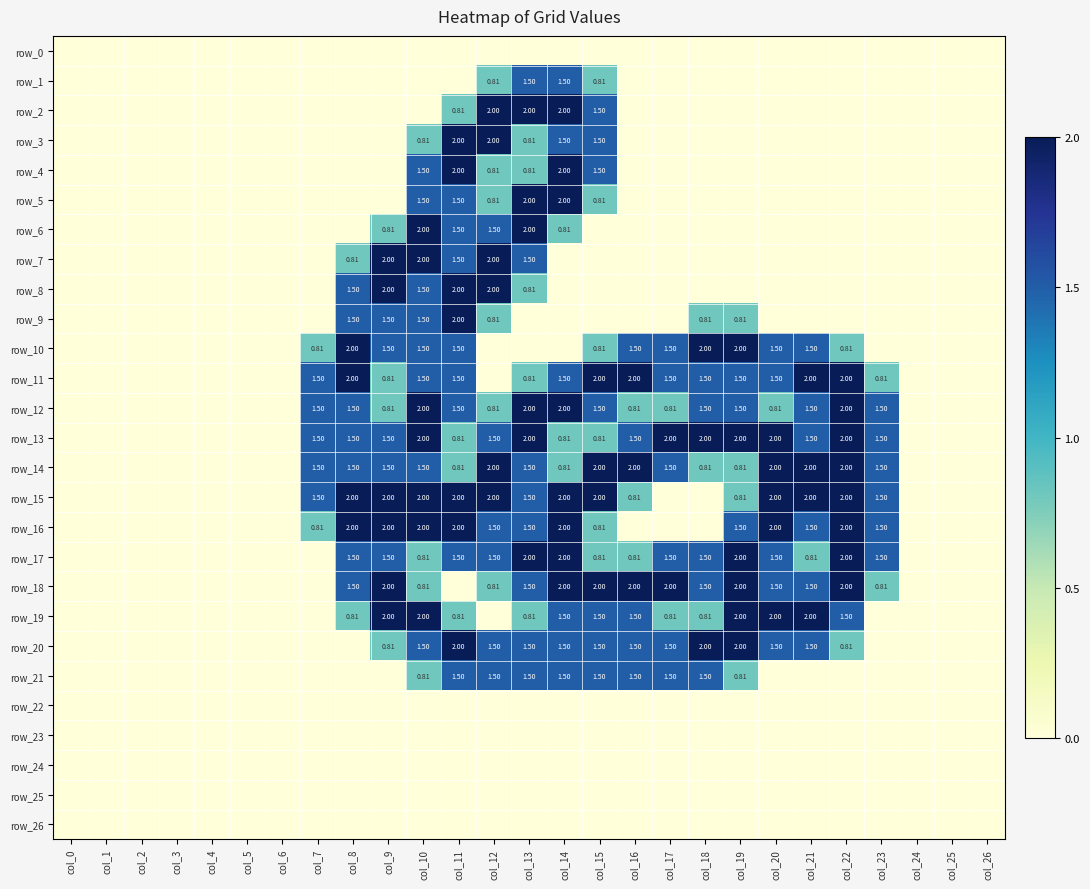

Reading left to right, extract all data points from this chart.

row_0: col_0=0.0	col_1=0.0	col_2=0.0	col_3=0.0	col_4=0.0	col_5=0.0	col_6=0.0	col_7=0.0	col_8=0.0	col_9=0.0	col_10=0.0	col_11=0.0	col_12=0.0	col_13=0.0	col_14=0.0	col_15=0.0	col_16=0.0	col_17=0.0	col_18=0.0	col_19=0.0	col_20=0.0	col_21=0.0	col_22=0.0	col_23=0.0	col_24=0.0	col_25=0.0	col_26=0.0
row_1: col_0=0.0	col_1=0.0	col_2=0.0	col_3=0.0	col_4=0.0	col_5=0.0	col_6=0.0	col_7=0.0	col_8=0.0	col_9=0.0	col_10=0.0	col_11=0.0	col_12=0.8	col_13=1.5	col_14=1.5	col_15=0.8	col_16=0.0	col_17=0.0	col_18=0.0	col_19=0.0	col_20=0.0	col_21=0.0	col_22=0.0	col_23=0.0	col_24=0.0	col_25=0.0	col_26=0.0
row_2: col_0=0.0	col_1=0.0	col_2=0.0	col_3=0.0	col_4=0.0	col_5=0.0	col_6=0.0	col_7=0.0	col_8=0.0	col_9=0.0	col_10=0.0	col_11=0.8	col_12=2.0	col_13=2.0	col_14=2.0	col_15=1.5	col_16=0.0	col_17=0.0	col_18=0.0	col_19=0.0	col_20=0.0	col_21=0.0	col_22=0.0	col_23=0.0	col_24=0.0	col_25=0.0	col_26=0.0
row_3: col_0=0.0	col_1=0.0	col_2=0.0	col_3=0.0	col_4=0.0	col_5=0.0	col_6=0.0	col_7=0.0	col_8=0.0	col_9=0.0	col_10=0.8	col_11=2.0	col_12=2.0	col_13=0.8	col_14=1.5	col_15=1.5	col_16=0.0	col_17=0.0	col_18=0.0	col_19=0.0	col_20=0.0	col_21=0.0	col_22=0.0	col_23=0.0	col_24=0.0	col_25=0.0	col_26=0.0
row_4: col_0=0.0	col_1=0.0	col_2=0.0	col_3=0.0	col_4=0.0	col_5=0.0	col_6=0.0	col_7=0.0	col_8=0.0	col_9=0.0	col_10=1.5	col_11=2.0	col_12=0.8	col_13=0.8	col_14=2.0	col_15=1.5	col_16=0.0	col_17=0.0	col_18=0.0	col_19=0.0	col_20=0.0	col_21=0.0	col_22=0.0	col_23=0.0	col_24=0.0	col_25=0.0	col_26=0.0
row_5: col_0=0.0	col_1=0.0	col_2=0.0	col_3=0.0	col_4=0.0	col_5=0.0	col_6=0.0	col_7=0.0	col_8=0.0	col_9=0.0	col_10=1.5	col_11=1.5	col_12=0.8	col_13=2.0	col_14=2.0	col_15=0.8	col_16=0.0	col_17=0.0	col_18=0.0	col_19=0.0	col_20=0.0	col_21=0.0	col_22=0.0	col_23=0.0	col_24=0.0	col_25=0.0	col_26=0.0
row_6: col_0=0.0	col_1=0.0	col_2=0.0	col_3=0.0	col_4=0.0	col_5=0.0	col_6=0.0	col_7=0.0	col_8=0.0	col_9=0.8	col_10=2.0	col_11=1.5	col_12=1.5	col_13=2.0	col_14=0.8	col_15=0.0	col_16=0.0	col_17=0.0	col_18=0.0	col_19=0.0	col_20=0.0	col_21=0.0	col_22=0.0	col_23=0.0	col_24=0.0	col_25=0.0	col_26=0.0
row_7: col_0=0.0	col_1=0.0	col_2=0.0	col_3=0.0	col_4=0.0	col_5=0.0	col_6=0.0	col_7=0.0	col_8=0.8	col_9=2.0	col_10=2.0	col_11=1.5	col_12=2.0	col_13=1.5	col_14=0.0	col_15=0.0	col_16=0.0	col_17=0.0	col_18=0.0	col_19=0.0	col_20=0.0	col_21=0.0	col_22=0.0	col_23=0.0	col_24=0.0	col_25=0.0	col_26=0.0
row_8: col_0=0.0	col_1=0.0	col_2=0.0	col_3=0.0	col_4=0.0	col_5=0.0	col_6=0.0	col_7=0.0	col_8=1.5	col_9=2.0	col_10=1.5	col_11=2.0	col_12=2.0	col_13=0.8	col_14=0.0	col_15=0.0	col_16=0.0	col_17=0.0	col_18=0.0	col_19=0.0	col_20=0.0	col_21=0.0	col_22=0.0	col_23=0.0	col_24=0.0	col_25=0.0	col_26=0.0
row_9: col_0=0.0	col_1=0.0	col_2=0.0	col_3=0.0	col_4=0.0	col_5=0.0	col_6=0.0	col_7=0.0	col_8=1.5	col_9=1.5	col_10=1.5	col_11=2.0	col_12=0.8	col_13=0.0	col_14=0.0	col_15=0.0	col_16=0.0	col_17=0.0	col_18=0.8	col_19=0.8	col_20=0.0	col_21=0.0	col_22=0.0	col_23=0.0	col_24=0.0	col_25=0.0	col_26=0.0
row_10: col_0=0.0	col_1=0.0	col_2=0.0	col_3=0.0	col_4=0.0	col_5=0.0	col_6=0.0	col_7=0.8	col_8=2.0	col_9=1.5	col_10=1.5	col_11=1.5	col_12=0.0	col_13=0.0	col_14=0.0	col_15=0.8	col_16=1.5	col_17=1.5	col_18=2.0	col_19=2.0	col_20=1.5	col_21=1.5	col_22=0.8	col_23=0.0	col_24=0.0	col_25=0.0	col_26=0.0
row_11: col_0=0.0	col_1=0.0	col_2=0.0	col_3=0.0	col_4=0.0	col_5=0.0	col_6=0.0	col_7=1.5	col_8=2.0	col_9=0.8	col_10=1.5	col_11=1.5	col_12=0.0	col_13=0.8	col_14=1.5	col_15=2.0	col_16=2.0	col_17=1.5	col_18=1.5	col_19=1.5	col_20=1.5	col_21=2.0	col_22=2.0	col_23=0.8	col_24=0.0	col_25=0.0	col_26=0.0
row_12: col_0=0.0	col_1=0.0	col_2=0.0	col_3=0.0	col_4=0.0	col_5=0.0	col_6=0.0	col_7=1.5	col_8=1.5	col_9=0.8	col_10=2.0	col_11=1.5	col_12=0.8	col_13=2.0	col_14=2.0	col_15=1.5	col_16=0.8	col_17=0.8	col_18=1.5	col_19=1.5	col_20=0.8	col_21=1.5	col_22=2.0	col_23=1.5	col_24=0.0	col_25=0.0	col_26=0.0
row_13: col_0=0.0	col_1=0.0	col_2=0.0	col_3=0.0	col_4=0.0	col_5=0.0	col_6=0.0	col_7=1.5	col_8=1.5	col_9=1.5	col_10=2.0	col_11=0.8	col_12=1.5	col_13=2.0	col_14=0.8	col_15=0.8	col_16=1.5	col_17=2.0	col_18=2.0	col_19=2.0	col_20=2.0	col_21=1.5	col_22=2.0	col_23=1.5	col_24=0.0	col_25=0.0	col_26=0.0
row_14: col_0=0.0	col_1=0.0	col_2=0.0	col_3=0.0	col_4=0.0	col_5=0.0	col_6=0.0	col_7=1.5	col_8=1.5	col_9=1.5	col_10=1.5	col_11=0.8	col_12=2.0	col_13=1.5	col_14=0.8	col_15=2.0	col_16=2.0	col_17=1.5	col_18=0.8	col_19=0.8	col_20=2.0	col_21=2.0	col_22=2.0	col_23=1.5	col_24=0.0	col_25=0.0	col_26=0.0
row_15: col_0=0.0	col_1=0.0	col_2=0.0	col_3=0.0	col_4=0.0	col_5=0.0	col_6=0.0	col_7=1.5	col_8=2.0	col_9=2.0	col_10=2.0	col_11=2.0	col_12=2.0	col_13=1.5	col_14=2.0	col_15=2.0	col_16=0.8	col_17=0.0	col_18=0.0	col_19=0.8	col_20=2.0	col_21=2.0	col_22=2.0	col_23=1.5	col_24=0.0	col_25=0.0	col_26=0.0
row_16: col_0=0.0	col_1=0.0	col_2=0.0	col_3=0.0	col_4=0.0	col_5=0.0	col_6=0.0	col_7=0.8	col_8=2.0	col_9=2.0	col_10=2.0	col_11=2.0	col_12=1.5	col_13=1.5	col_14=2.0	col_15=0.8	col_16=0.0	col_17=0.0	col_18=0.0	col_19=1.5	col_20=2.0	col_21=1.5	col_22=2.0	col_23=1.5	col_24=0.0	col_25=0.0	col_26=0.0
row_17: col_0=0.0	col_1=0.0	col_2=0.0	col_3=0.0	col_4=0.0	col_5=0.0	col_6=0.0	col_7=0.0	col_8=1.5	col_9=1.5	col_10=0.8	col_11=1.5	col_12=1.5	col_13=2.0	col_14=2.0	col_15=0.8	col_16=0.8	col_17=1.5	col_18=1.5	col_19=2.0	col_20=1.5	col_21=0.8	col_22=2.0	col_23=1.5	col_24=0.0	col_25=0.0	col_26=0.0
row_18: col_0=0.0	col_1=0.0	col_2=0.0	col_3=0.0	col_4=0.0	col_5=0.0	col_6=0.0	col_7=0.0	col_8=1.5	col_9=2.0	col_10=0.8	col_11=0.0	col_12=0.8	col_13=1.5	col_14=2.0	col_15=2.0	col_16=2.0	col_17=2.0	col_18=1.5	col_19=2.0	col_20=1.5	col_21=1.5	col_22=2.0	col_23=0.8	col_24=0.0	col_25=0.0	col_26=0.0
row_19: col_0=0.0	col_1=0.0	col_2=0.0	col_3=0.0	col_4=0.0	col_5=0.0	col_6=0.0	col_7=0.0	col_8=0.8	col_9=2.0	col_10=2.0	col_11=0.8	col_12=0.0	col_13=0.8	col_14=1.5	col_15=1.5	col_16=1.5	col_17=0.8	col_18=0.8	col_19=2.0	col_20=2.0	col_21=2.0	col_22=1.5	col_23=0.0	col_24=0.0	col_25=0.0	col_26=0.0
row_20: col_0=0.0	col_1=0.0	col_2=0.0	col_3=0.0	col_4=0.0	col_5=0.0	col_6=0.0	col_7=0.0	col_8=0.0	col_9=0.8	col_10=1.5	col_11=2.0	col_12=1.5	col_13=1.5	col_14=1.5	col_15=1.5	col_16=1.5	col_17=1.5	col_18=2.0	col_19=2.0	col_20=1.5	col_21=1.5	col_22=0.8	col_23=0.0	col_24=0.0	col_25=0.0	col_26=0.0
row_21: col_0=0.0	col_1=0.0	col_2=0.0	col_3=0.0	col_4=0.0	col_5=0.0	col_6=0.0	col_7=0.0	col_8=0.0	col_9=0.0	col_10=0.8	col_11=1.5	col_12=1.5	col_13=1.5	col_14=1.5	col_15=1.5	col_16=1.5	col_17=1.5	col_18=1.5	col_19=0.8	col_20=0.0	col_21=0.0	col_22=0.0	col_23=0.0	col_24=0.0	col_25=0.0	col_26=0.0
row_22: col_0=0.0	col_1=0.0	col_2=0.0	col_3=0.0	col_4=0.0	col_5=0.0	col_6=0.0	col_7=0.0	col_8=0.0	col_9=0.0	col_10=0.0	col_11=0.0	col_12=0.0	col_13=0.0	col_14=0.0	col_15=0.0	col_16=0.0	col_17=0.0	col_18=0.0	col_19=0.0	col_20=0.0	col_21=0.0	col_22=0.0	col_23=0.0	col_24=0.0	col_25=0.0	col_26=0.0
row_23: col_0=0.0	col_1=0.0	col_2=0.0	col_3=0.0	col_4=0.0	col_5=0.0	col_6=0.0	col_7=0.0	col_8=0.0	col_9=0.0	col_10=0.0	col_11=0.0	col_12=0.0	col_13=0.0	col_14=0.0	col_15=0.0	col_16=0.0	col_17=0.0	col_18=0.0	col_19=0.0	col_20=0.0	col_21=0.0	col_22=0.0	col_23=0.0	col_24=0.0	col_25=0.0	col_26=0.0
row_24: col_0=0.0	col_1=0.0	col_2=0.0	col_3=0.0	col_4=0.0	col_5=0.0	col_6=0.0	col_7=0.0	col_8=0.0	col_9=0.0	col_10=0.0	col_11=0.0	col_12=0.0	col_13=0.0	col_14=0.0	col_15=0.0	col_16=0.0	col_17=0.0	col_18=0.0	col_19=0.0	col_20=0.0	col_21=0.0	col_22=0.0	col_23=0.0	col_24=0.0	col_25=0.0	col_26=0.0
row_25: col_0=0.0	col_1=0.0	col_2=0.0	col_3=0.0	col_4=0.0	col_5=0.0	col_6=0.0	col_7=0.0	col_8=0.0	col_9=0.0	col_10=0.0	col_11=0.0	col_12=0.0	col_13=0.0	col_14=0.0	col_15=0.0	col_16=0.0	col_17=0.0	col_18=0.0	col_19=0.0	col_20=0.0	col_21=0.0	col_22=0.0	col_23=0.0	col_24=0.0	col_25=0.0	col_26=0.0
row_26: col_0=0.0	col_1=0.0	col_2=0.0	col_3=0.0	col_4=0.0	col_5=0.0	col_6=0.0	col_7=0.0	col_8=0.0	col_9=0.0	col_10=0.0	col_11=0.0	col_12=0.0	col_13=0.0	col_14=0.0	col_15=0.0	col_16=0.0	col_17=0.0	col_18=0.0	col_19=0.0	col_20=0.0	col_21=0.0	col_22=0.0	col_23=0.0	col_24=0.0	col_25=0.0	col_26=0.0